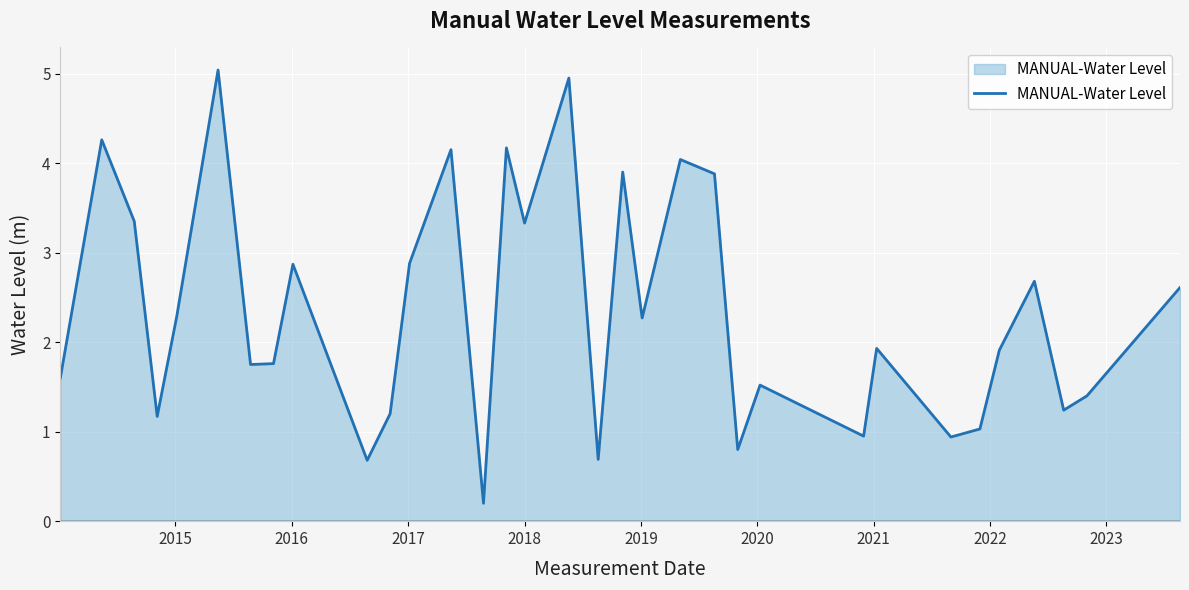

What is the difference between the maximum and minimum values?

4.8